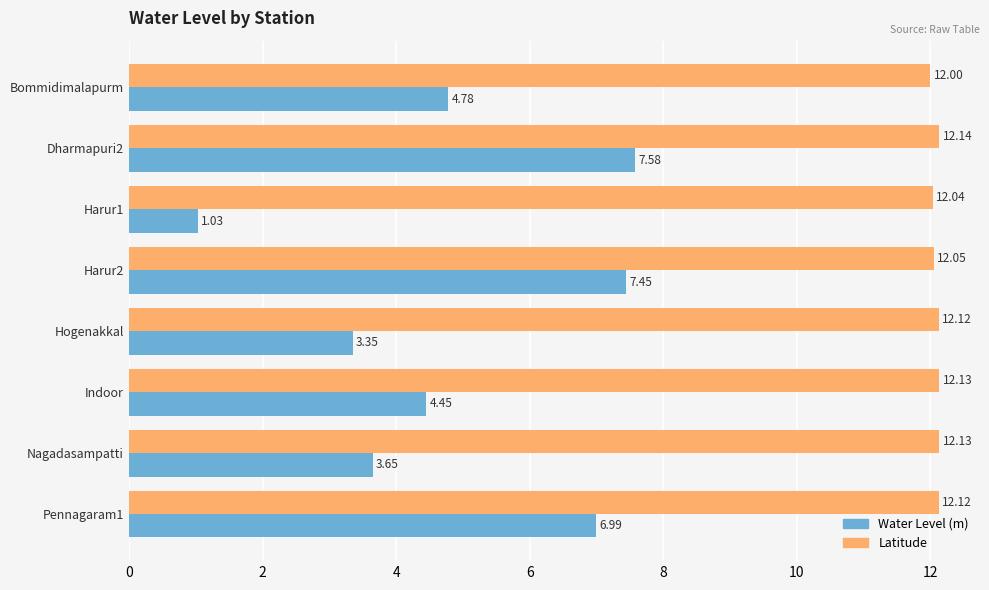

Which series has the largest range (max minus min)?

Water Level (m)